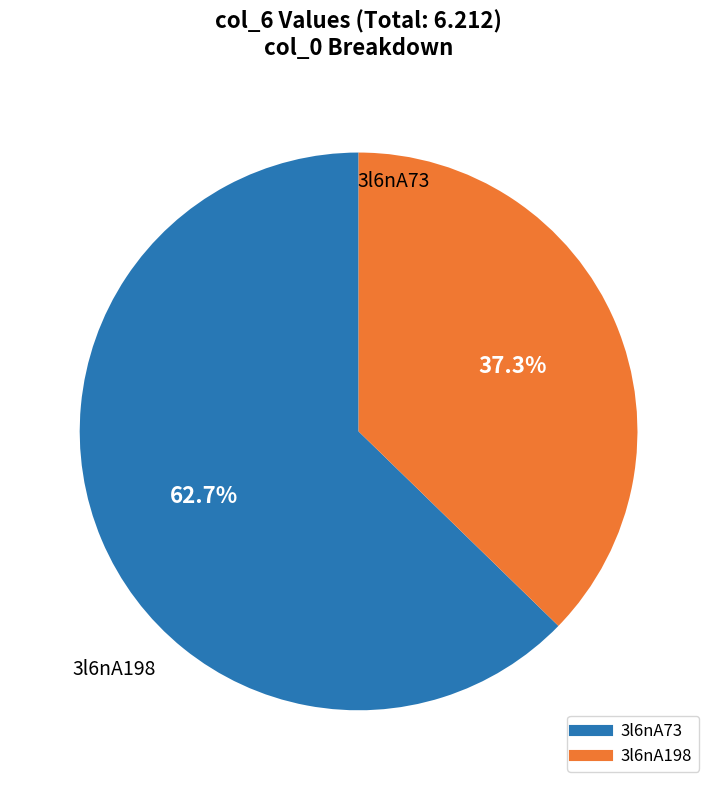

To the nearest percent, what portion does 3l6nA198 represent?

37%